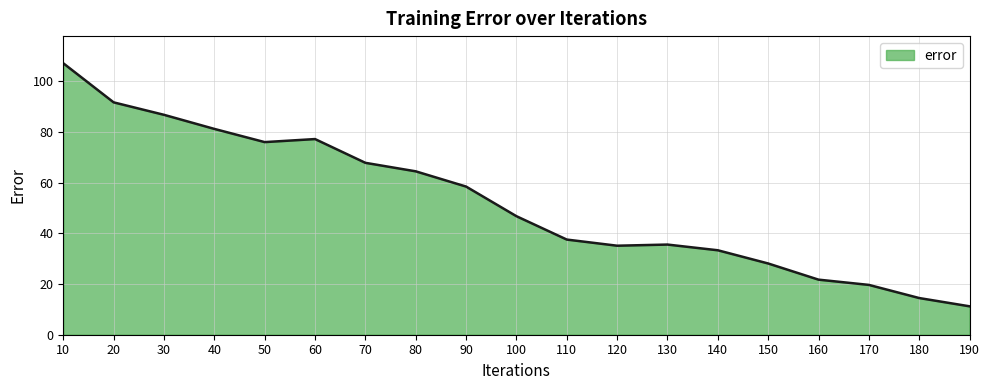

At which category does the chart reach its minimum across all series?

190